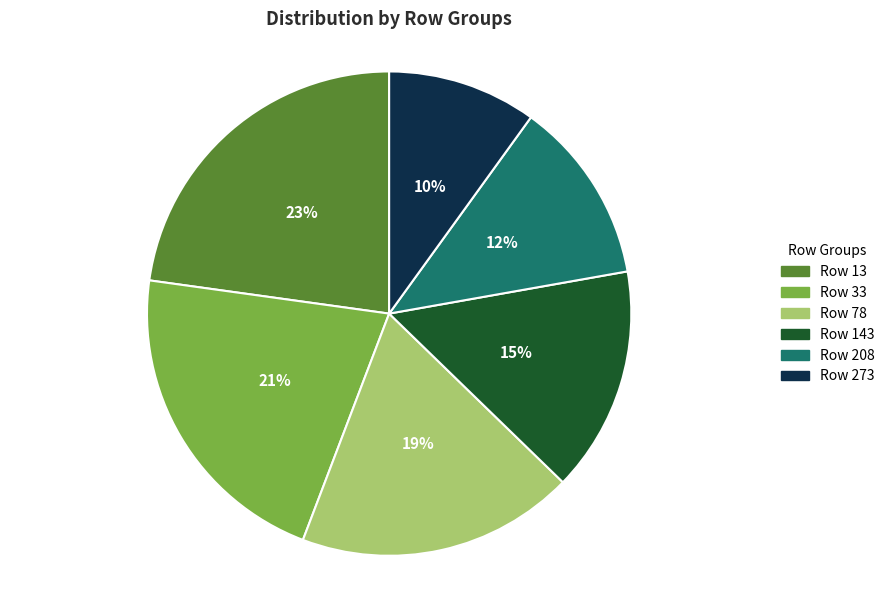

To the nearest percent, what is the average slice percentage?

17%